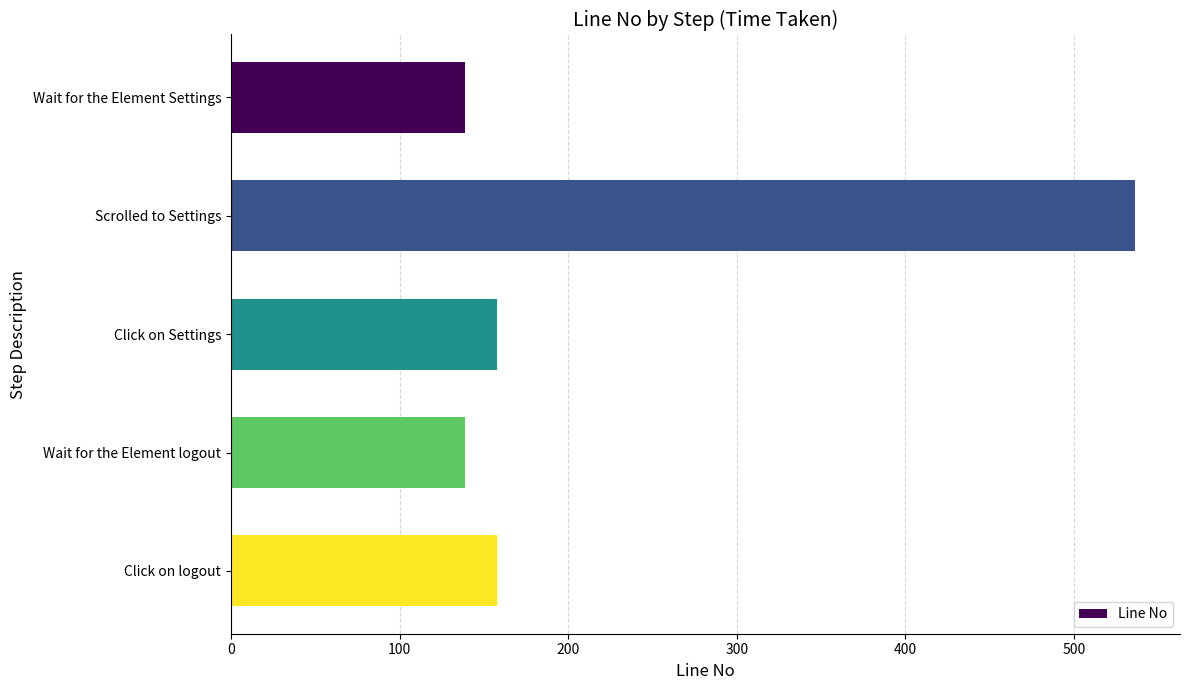

Reading top to bottom, what are all the values shown in this chart?

Wait for the Element Settings=139	Scrolled to Settings=536	Click on Settings=158	Wait for the Element logout=139	Click on logout=158